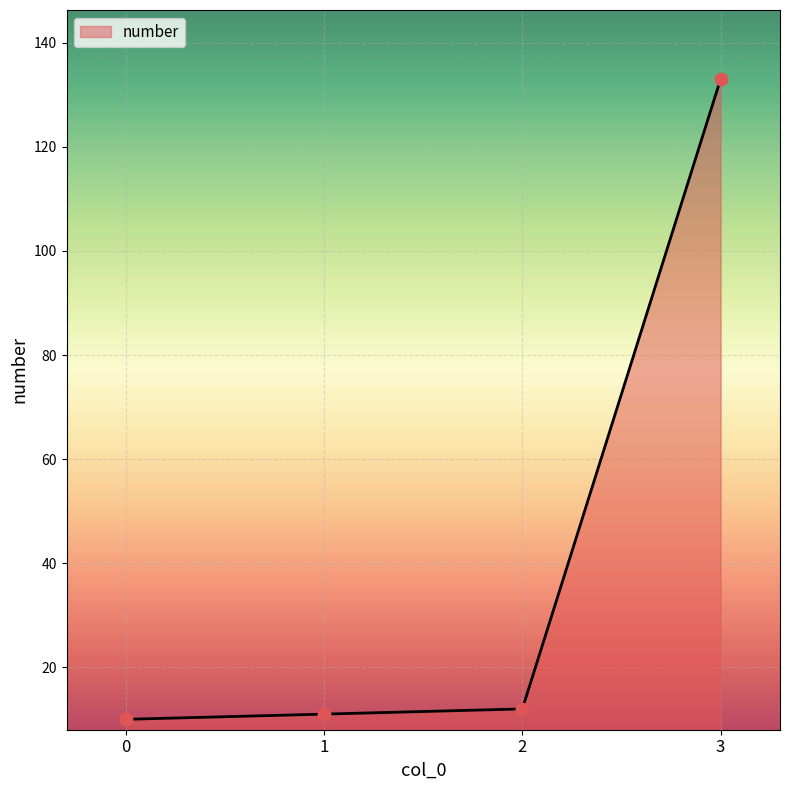

Approximately how many times larger is the value at 1 compared to 3?

0.1